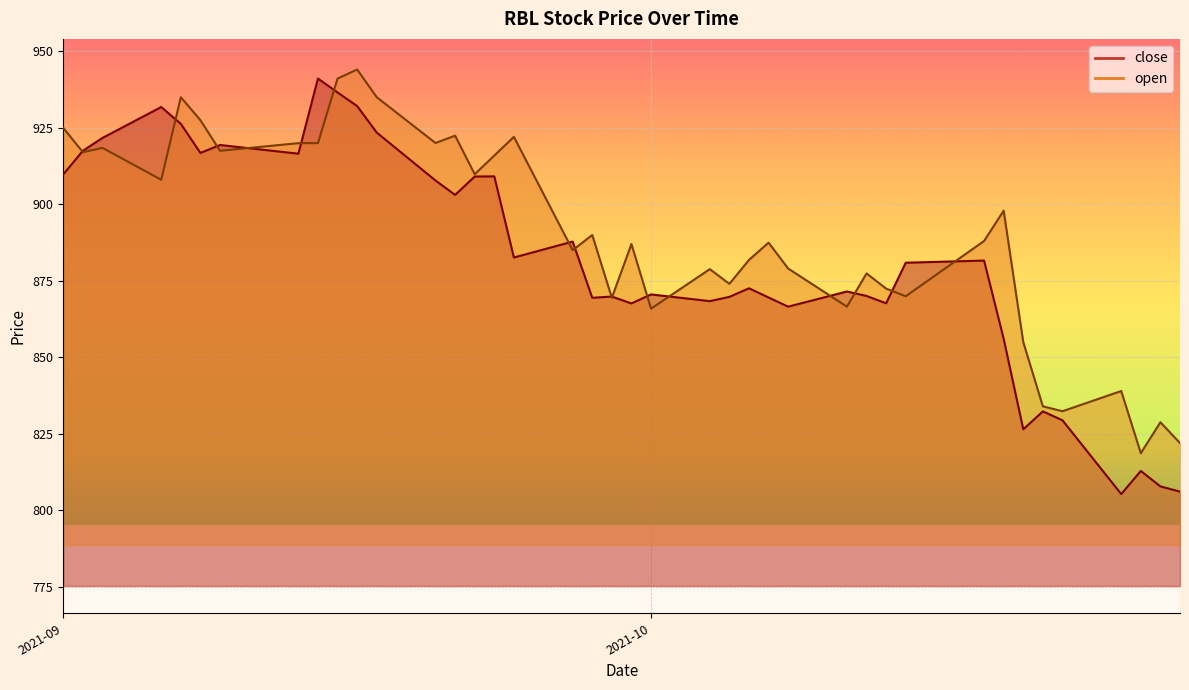

What are all the series names shown in the legend?

close, open